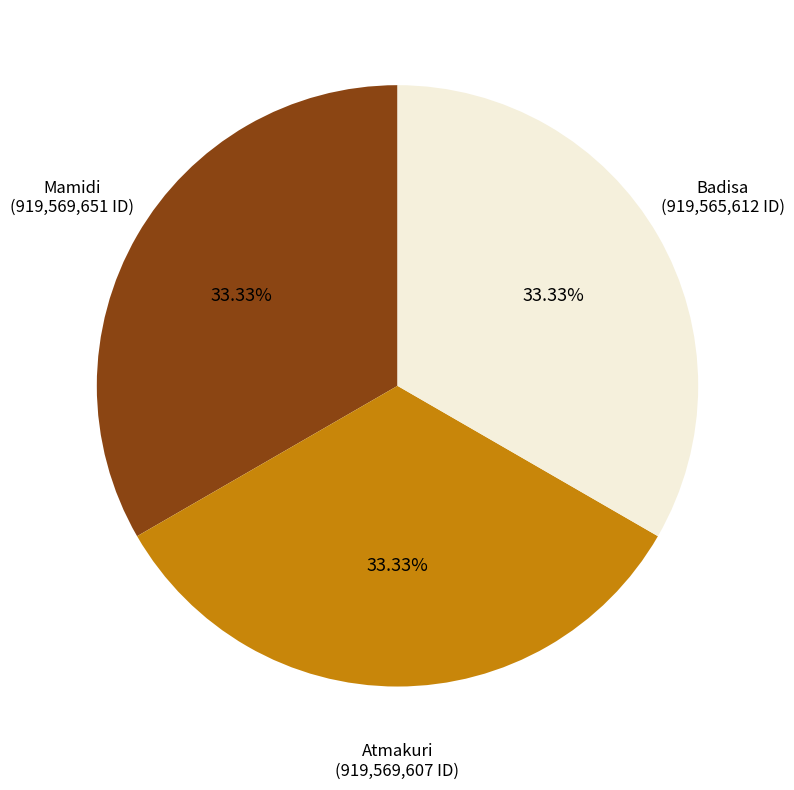

What is the ratio of the value at Mamidi (919,569,651 ID) to the value at Atmakuri (919,569,607 ID)?

1.0